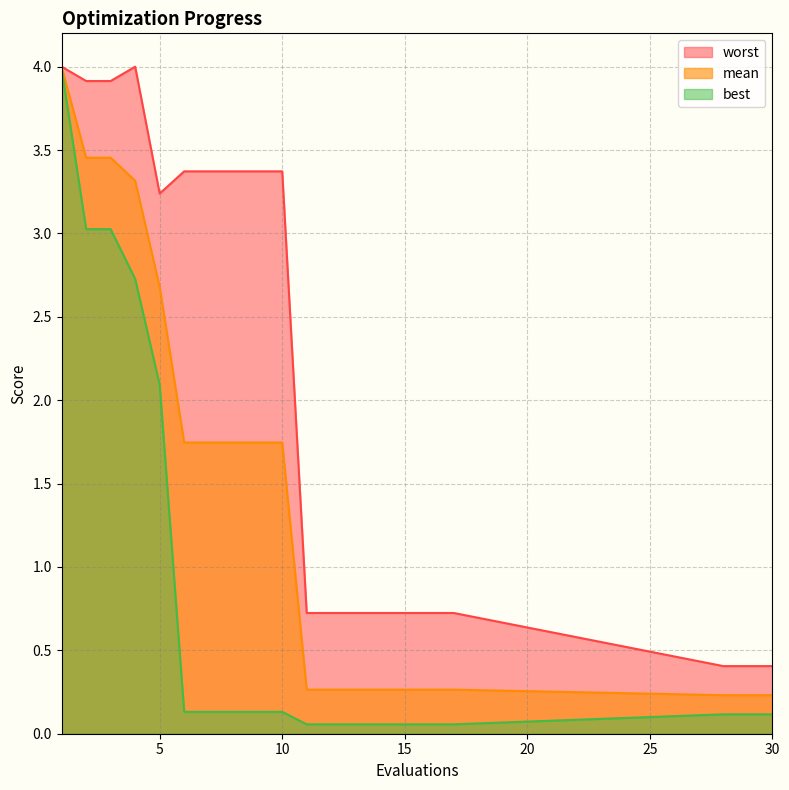

Which series changed the most between 9 and 13?

worst